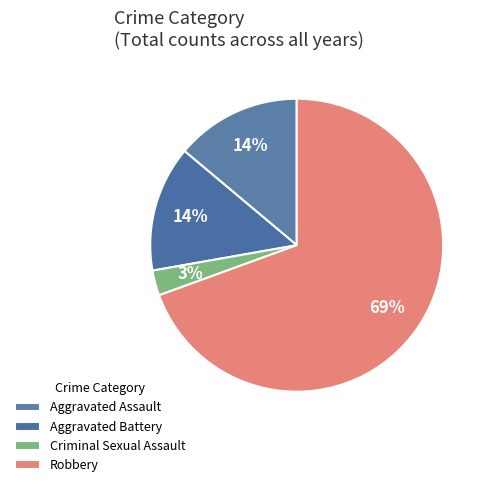

How many segments does this pie chart have?

4